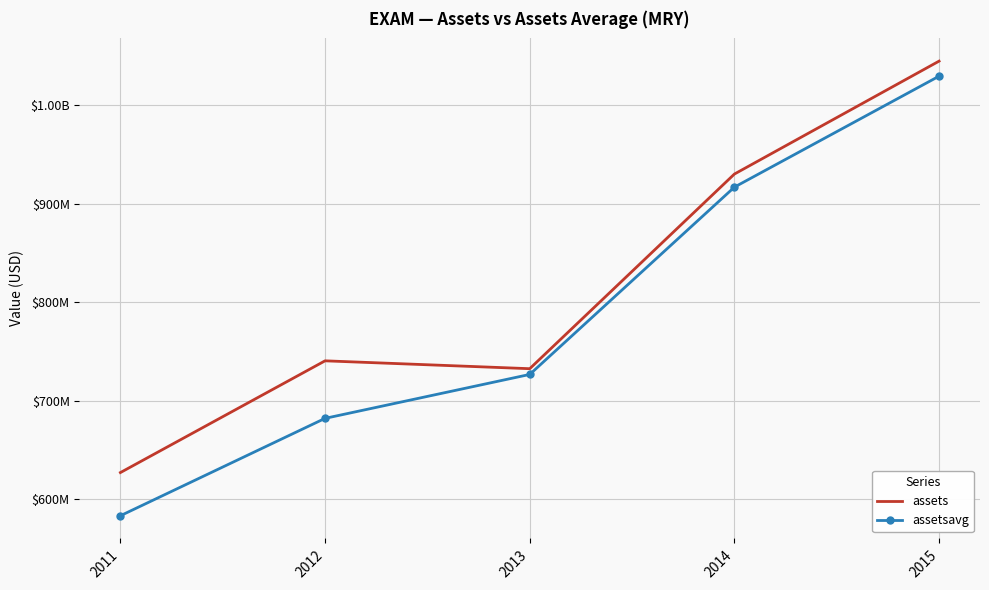

What is the difference between the maximum and minimum values in the assets series?

417768000